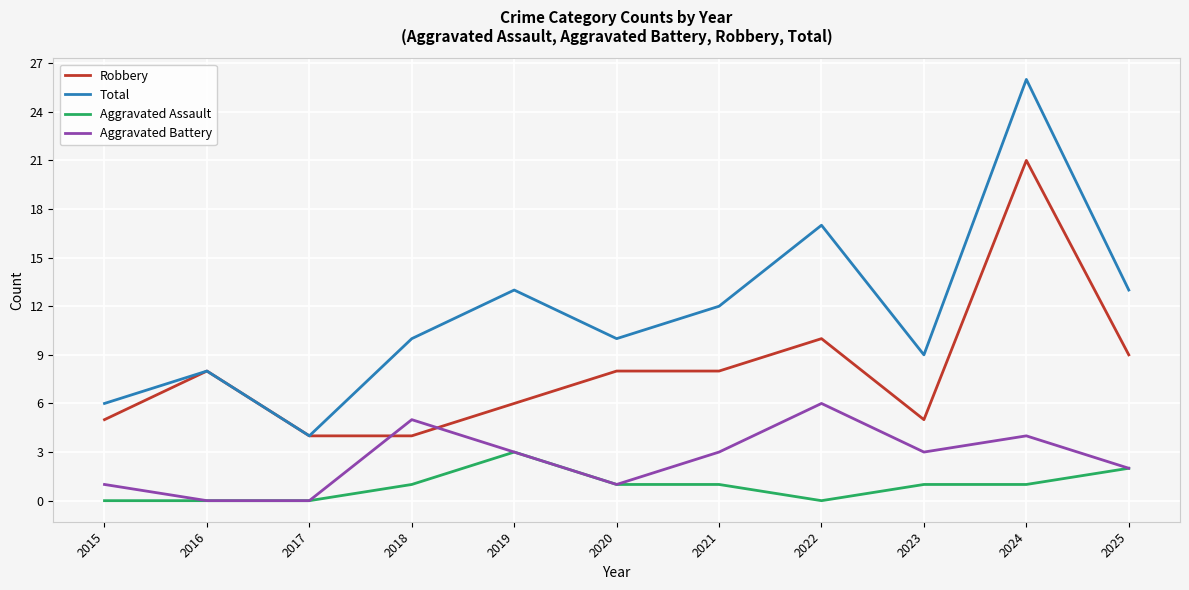

The Robbery series shows 1 at 2018. True or false?

False